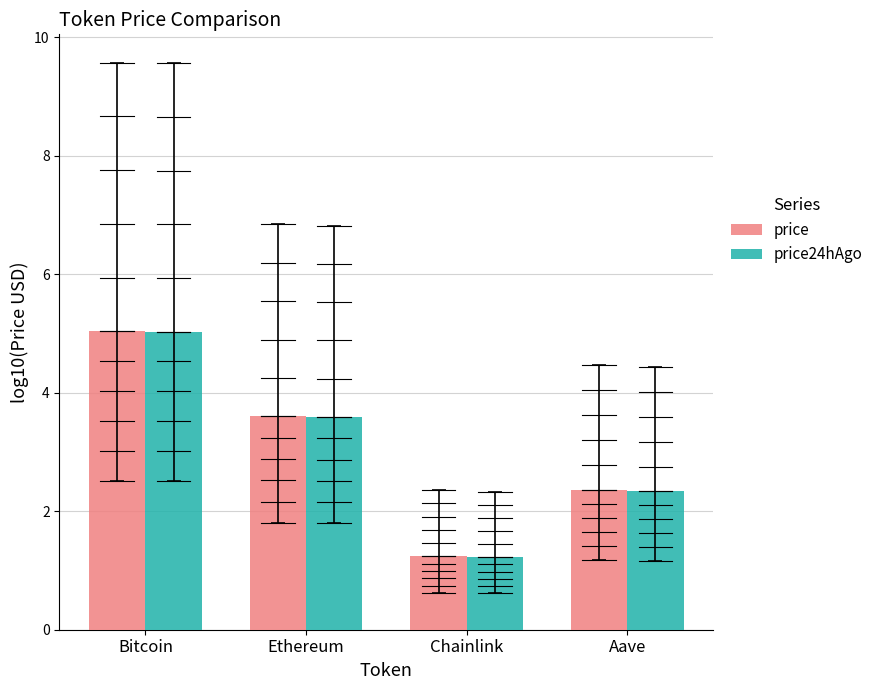

Reading right to left, what are all the values shown in this chart?

price: 2.4	1.2	3.6	5.0
price24hAgo: 2.3	1.2	3.6	5.0